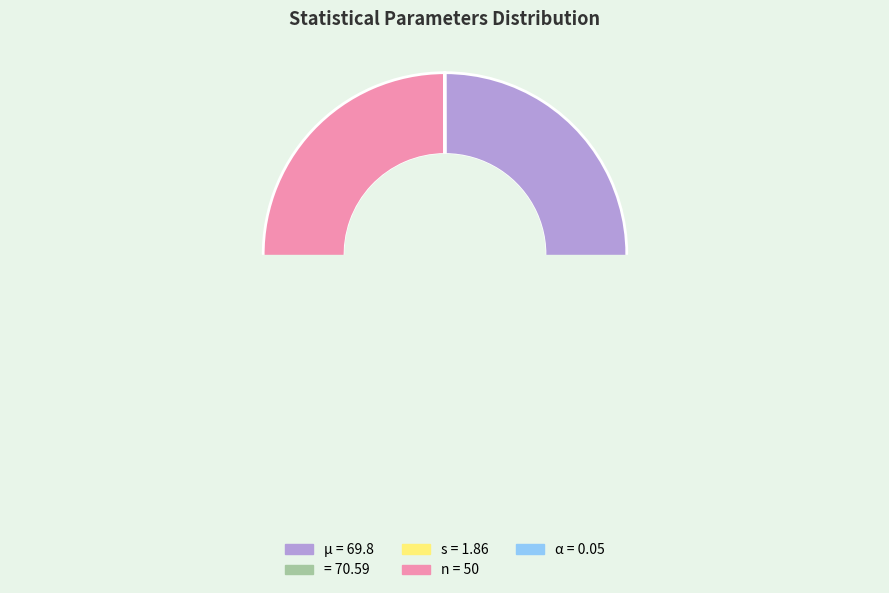

To the nearest percent, what portion does = 70.59 represent?

37%